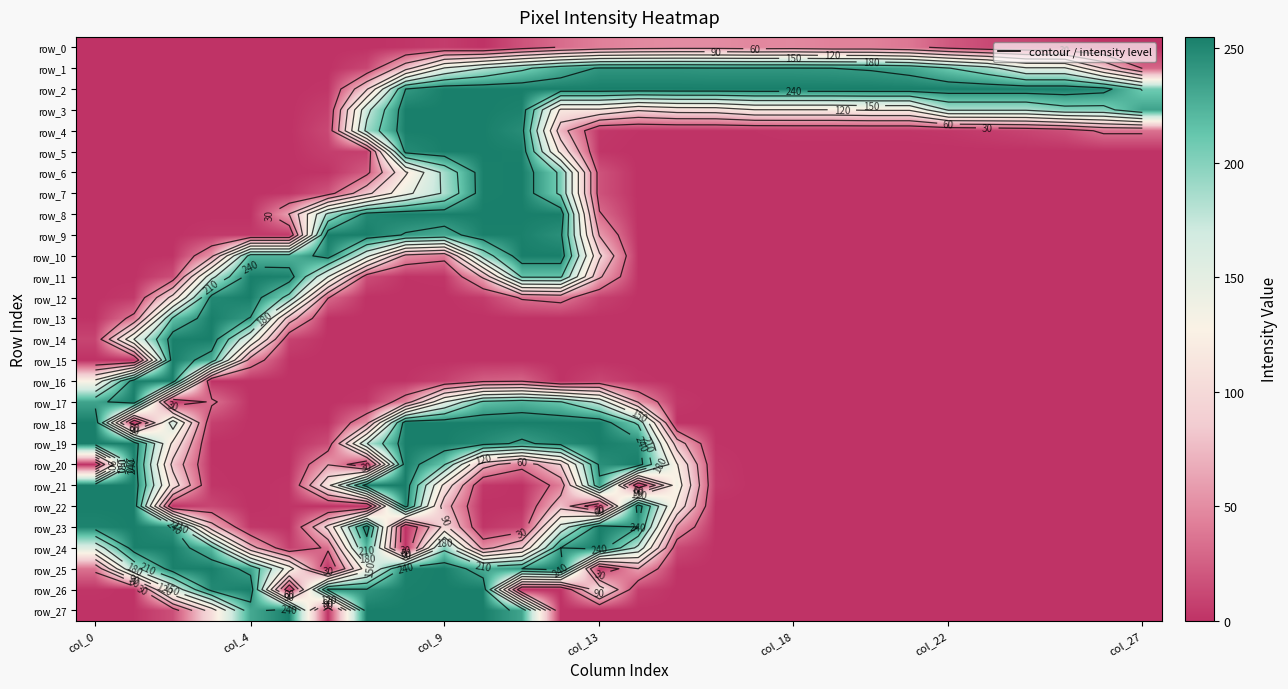

How many values in the row_5 series exceed 0?

8